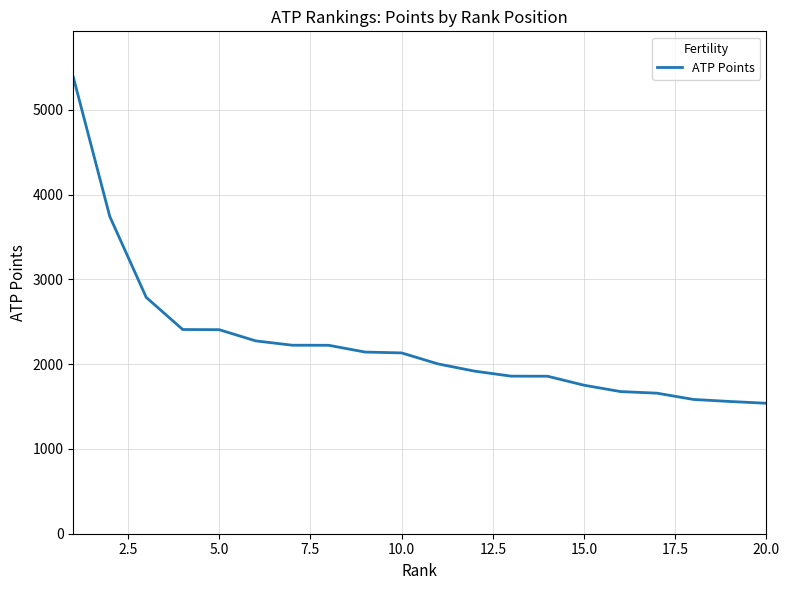

What is the difference between the maximum and minimum values?

3849